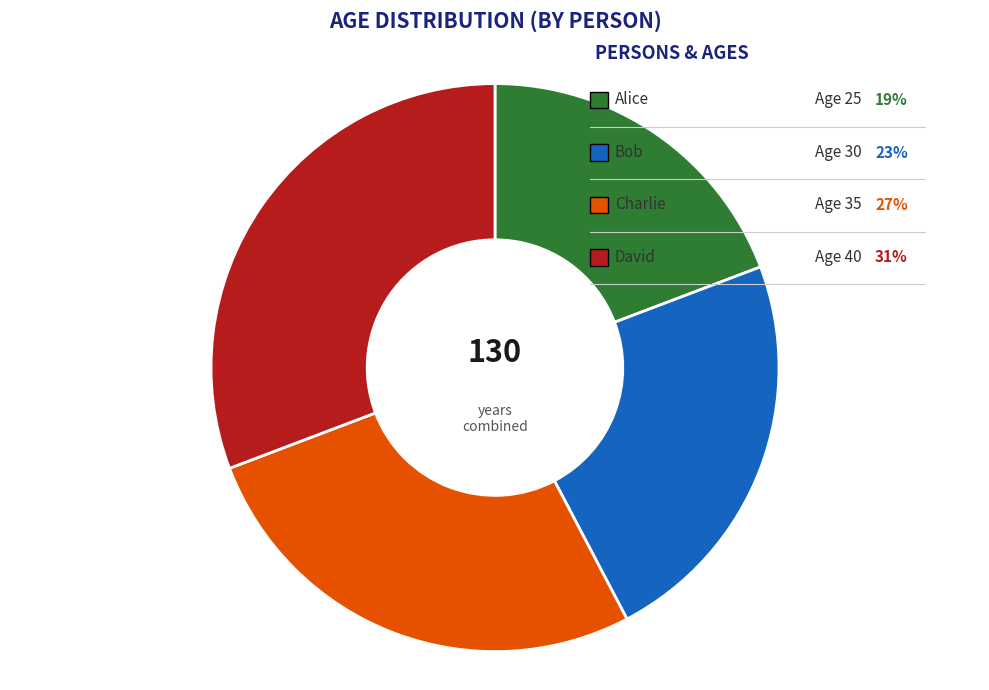

Is there any slice that represents more than half of the pie?

No